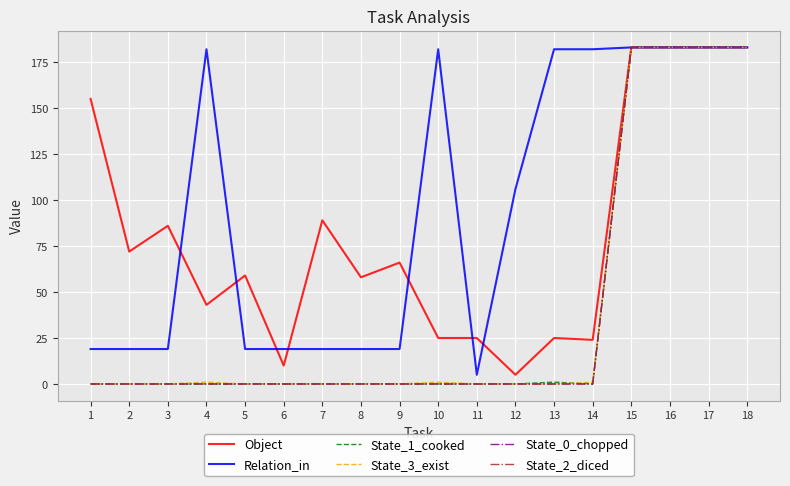

Reading left to right, transcribe all the data shown in this chart.

Object: 1=155	2=72	3=86	4=43	5=59	6=10	7=89	8=58	9=66	10=25	11=25	12=5	13=25	14=24	15=183	16=183	17=183	18=183
Relation_in: 1=19	2=19	3=19	4=182	5=19	6=19	7=19	8=19	9=19	10=182	11=5	12=106	13=182	14=182	15=183	16=183	17=183	18=183
State_1_cooked: 1=0	2=0	3=0	4=0	5=0	6=0	7=0	8=0	9=0	10=0	11=0	12=0	13=1	14=0	15=183	16=183	17=183	18=183
State_3_exist: 1=0	2=0	3=0	4=1	5=0	6=0	7=0	8=0	9=0	10=1	11=0	12=0	13=0	14=1	15=183	16=183	17=183	18=183
State_0_chopped: 1=0	2=0	3=0	4=0	5=0	6=0	7=0	8=0	9=0	10=0	11=0	12=0	13=0	14=0	15=183	16=183	17=183	18=183
State_2_diced: 1=0	2=0	3=0	4=0	5=0	6=0	7=0	8=0	9=0	10=0	11=0	12=0	13=0	14=0	15=183	16=183	17=183	18=183